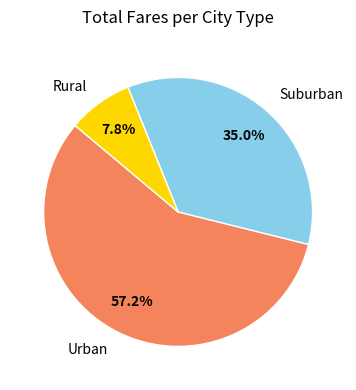

Does Suburban account for over 50% of the chart?

No